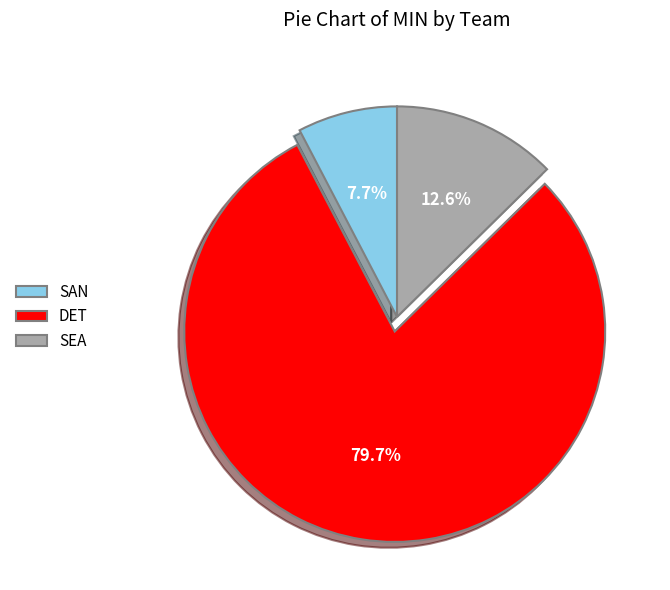

What percentage is NOT represented by SEA?

87.4%